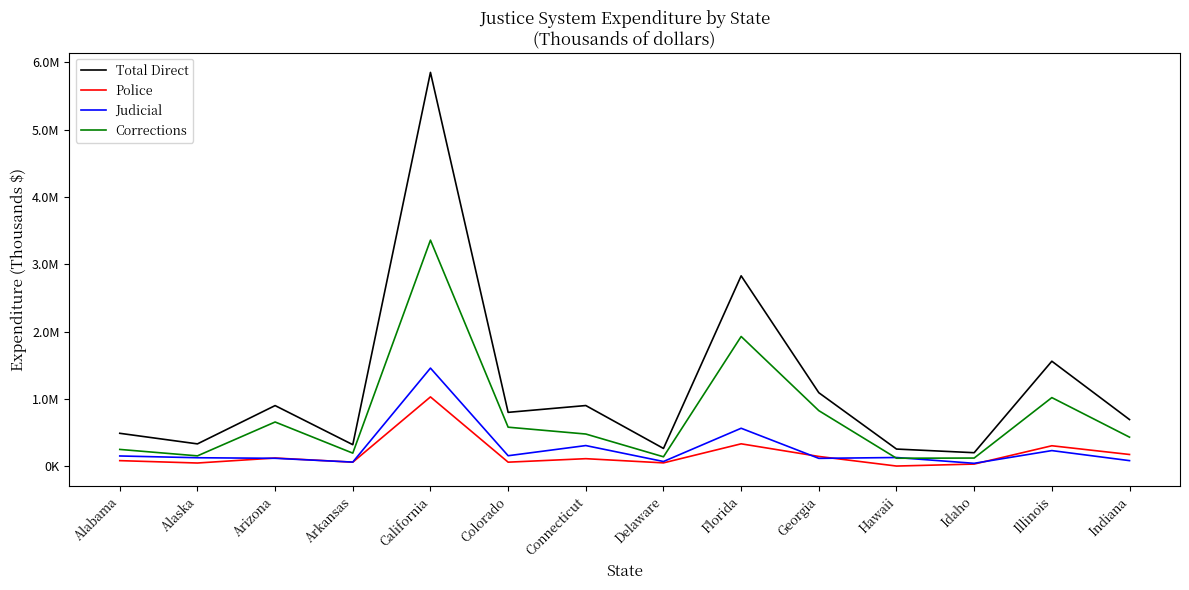

Which series has the widest spread of values?

Total Direct